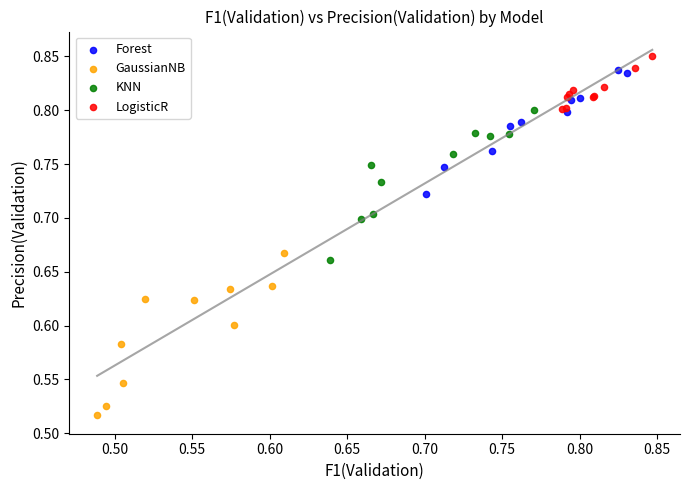

What are all the series names shown in the legend?

Forest, GaussianNB, KNN, LogisticR